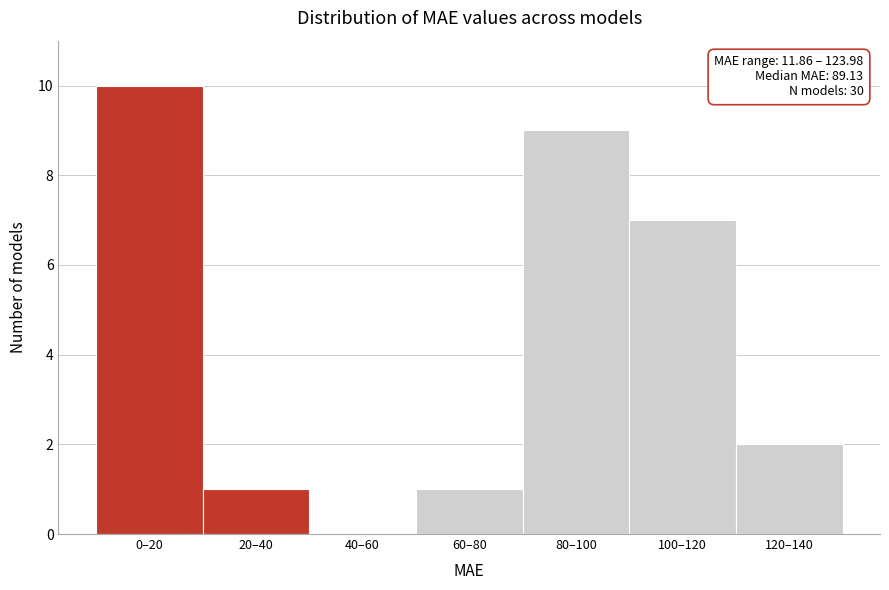

Reading left to right, what are all the values shown in this chart?

0–20=10	20–40=1	40–60=0	60–80=1	80–100=9	100–120=7	120–140=2